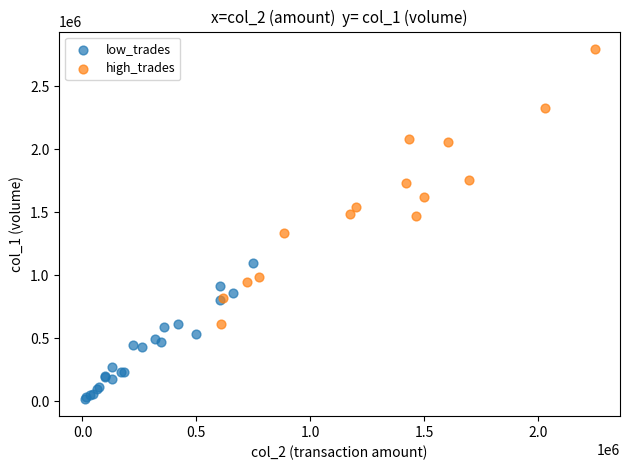

Which series reaches the maximum Y coordinate?

high_trades